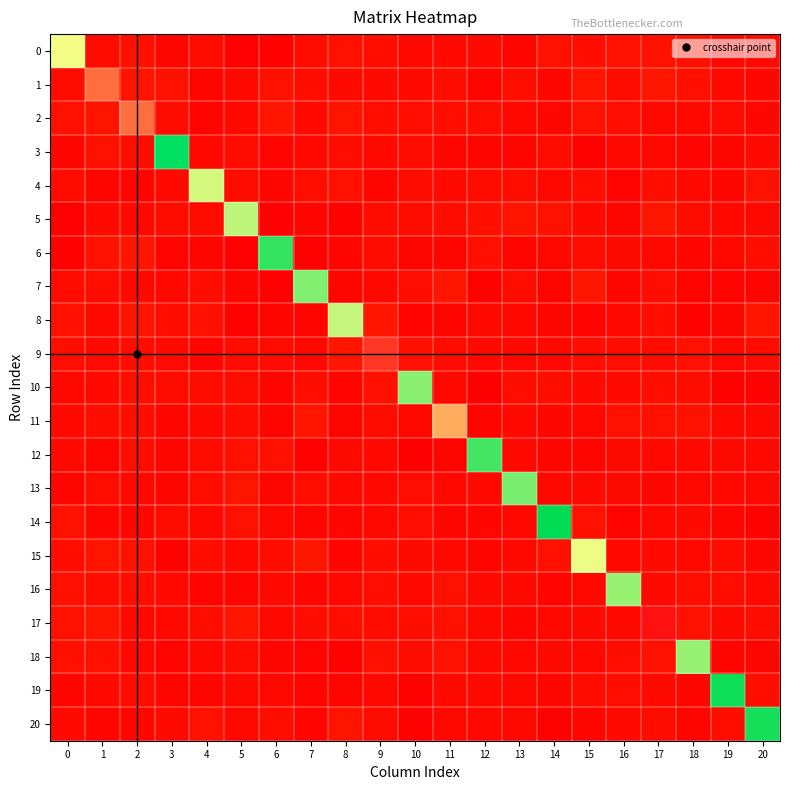

Reading left to right, what are all the values shown in this chart?

0: 0=210	1=11	2=14	3=7	4=11	5=3	6=4	7=11	8=14	9=13	10=8	11=10	12=10	13=6	14=15	15=12	16=14	17=15	18=14	19=7	20=9
1: 0=11	1=228	2=16	3=15	4=6	5=10	6=15	7=12	8=10	9=10	10=9	11=12	12=6	13=13	14=7	15=16	16=11	17=17	18=14	19=9	20=7
2: 0=14	1=16	2=228	3=12	4=5	5=9	6=17	7=9	8=16	9=13	10=13	11=13	12=13	13=8	14=7	15=15	16=12	17=8	18=8	19=11	20=7
3: 0=7	1=15	2=12	3=174	4=9	5=11	6=5	7=8	8=12	9=10	10=11	11=7	12=6	13=7	14=11	15=3	16=9	17=8	18=5	19=6	20=10
4: 0=11	1=6	2=5	3=9	4=206	5=11	6=7	7=12	8=14	9=7	10=11	11=10	12=11	13=13	14=8	15=12	16=5	17=13	18=9	19=7	20=15
5: 0=3	1=10	2=9	3=11	4=11	5=203	6=3	7=7	8=4	9=11	10=11	11=12	12=14	13=16	14=15	15=9	16=6	17=17	18=11	19=9	20=8
6: 0=4	1=15	2=17	3=5	4=7	5=3	6=187	7=3	8=7	9=11	10=6	11=6	12=14	13=6	14=8	15=11	16=10	17=8	18=7	19=8	20=13
7: 0=11	1=12	2=9	3=8	4=12	5=7	6=3	7=196	8=7	9=8	10=12	11=17	12=4	13=12	14=6	15=18	16=7	17=12	18=5	19=5	20=5
8: 0=14	1=10	2=16	3=12	4=14	5=4	6=7	7=7	8=204	9=17	10=5	11=6	12=10	13=9	14=7	15=5	16=8	17=13	18=4	19=6	20=16
9: 0=13	1=10	2=13	3=10	4=7	5=11	6=11	7=8	8=17	9=235	10=14	11=11	12=9	13=9	14=8	15=12	16=12	17=11	18=14	19=8	20=11
10: 0=8	1=9	2=13	3=11	4=11	5=11	6=6	7=12	8=5	9=14	10=197	11=8	12=2	13=12	14=13	15=10	16=9	17=13	18=11	19=4	20=3
11: 0=10	1=12	2=13	3=7	4=10	5=12	6=6	7=17	8=6	9=11	10=8	11=221	12=6	13=9	14=7	15=8	16=14	17=14	18=15	19=10	20=8
12: 0=10	1=6	2=13	3=6	4=11	5=14	6=14	7=4	8=10	9=9	10=2	11=6	12=188	13=10	14=7	15=6	16=10	17=9	18=9	19=10	20=8
13: 0=6	1=13	2=8	3=7	4=13	5=16	6=6	7=12	8=9	9=9	10=12	11=9	12=10	13=195	14=8	15=10	16=10	17=7	18=8	19=8	20=8
14: 0=15	1=7	2=7	3=11	4=8	5=15	6=8	7=6	8=7	9=8	10=13	11=7	12=7	13=8	14=180	15=14	16=5	17=8	18=10	19=7	20=3
15: 0=12	1=16	2=15	3=3	4=12	5=9	6=11	7=18	8=5	9=12	10=10	11=8	12=6	13=10	14=14	15=209	16=8	17=10	18=8	19=11	20=7
16: 0=14	1=11	2=12	3=9	4=5	5=6	6=10	7=7	8=8	9=12	10=9	11=14	12=10	13=10	14=5	15=8	16=199	17=9	18=13	19=12	20=9
17: 0=15	1=17	2=8	3=8	4=13	5=17	6=8	7=12	8=13	9=11	10=13	11=14	12=9	13=7	14=8	15=10	16=9	17=240	18=15	19=10	20=11
18: 0=14	1=14	2=8	3=5	4=9	5=11	6=7	7=5	8=4	9=14	10=11	11=15	12=9	13=8	14=10	15=8	16=13	17=15	18=199	19=7	20=6
19: 0=7	1=9	2=11	3=6	4=7	5=9	6=8	7=5	8=6	9=8	10=4	11=10	12=10	13=8	14=7	15=11	16=12	17=10	18=7	19=182	20=13
20: 0=9	1=7	2=7	3=10	4=15	5=8	6=13	7=5	8=16	9=11	10=3	11=8	12=8	13=8	14=3	15=7	16=9	17=11	18=6	19=13	20=183